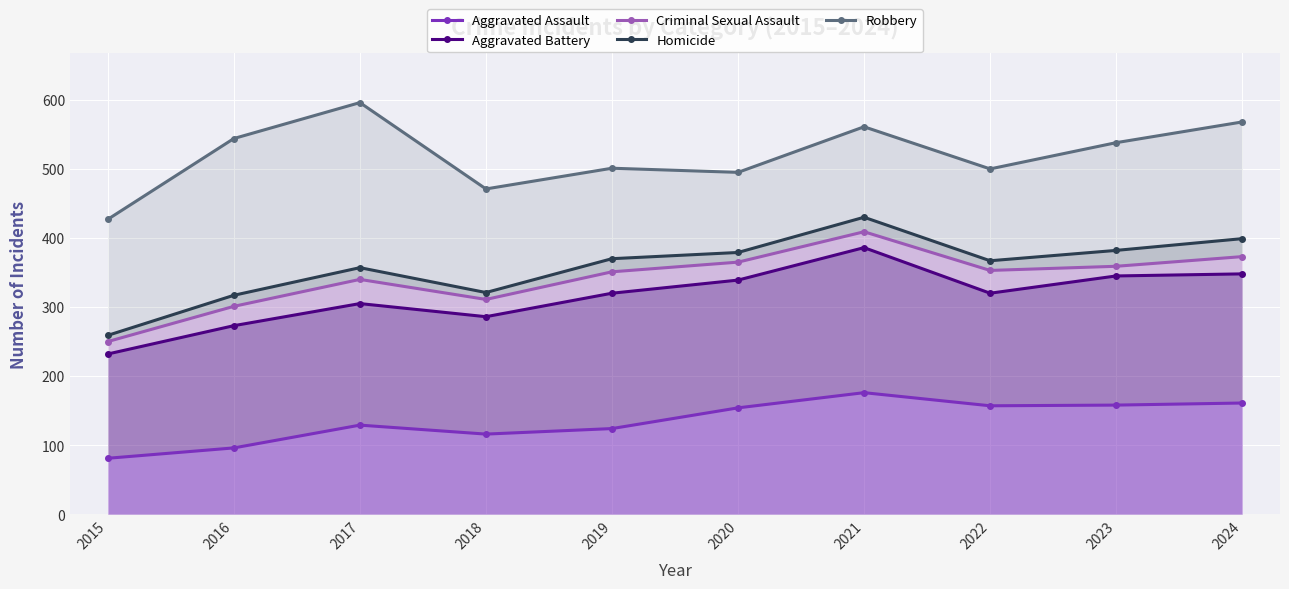

True or false: Robbery and Homicide cross at least once.

False